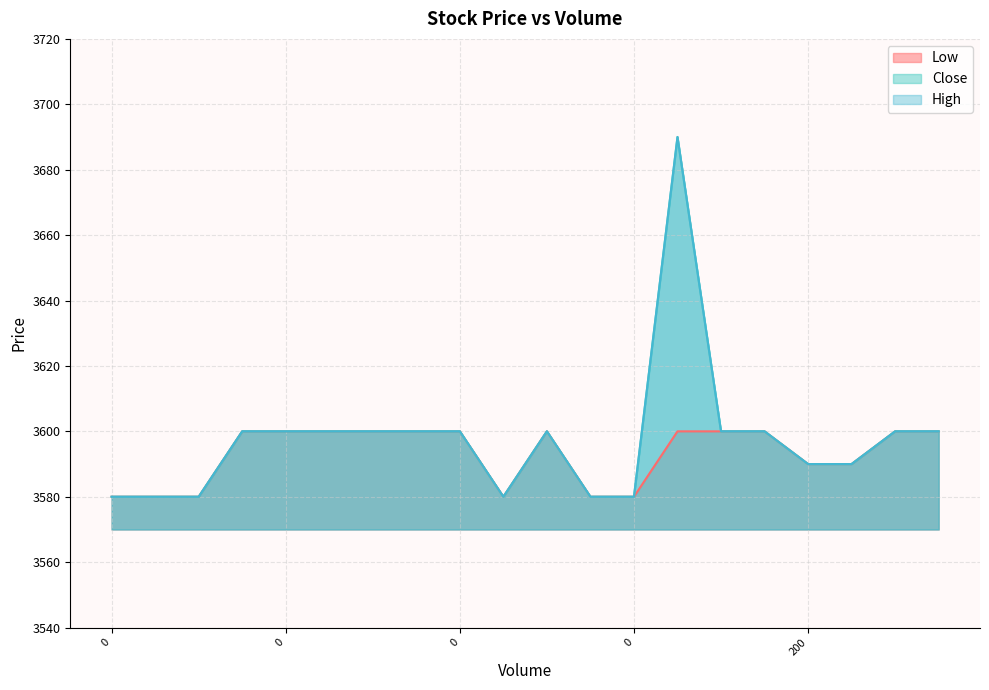

Reading right to left, list all the values displayed in this chart.

Low: 3600	3600	3590	3590	3600	3600	3600	3580	3580	3600	3580	3600	3600	3600	3600	3600	3600	3580	3580	3580
Close: 3600	3600	3590	3590	3600	3600	3690	3580	3580	3600	3580	3600	3600	3600	3600	3600	3600	3580	3580	3580
High: 3600	3600	3590	3590	3600	3600	3690	3580	3580	3600	3580	3600	3600	3600	3600	3600	3600	3580	3580	3580